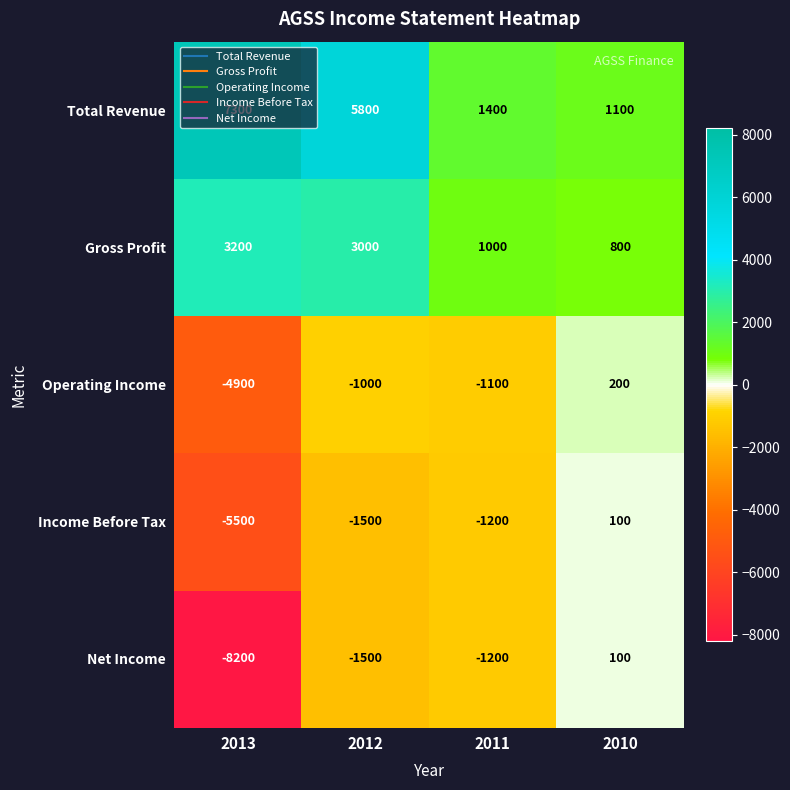

Which series has the largest range (max minus min)?

Net Income